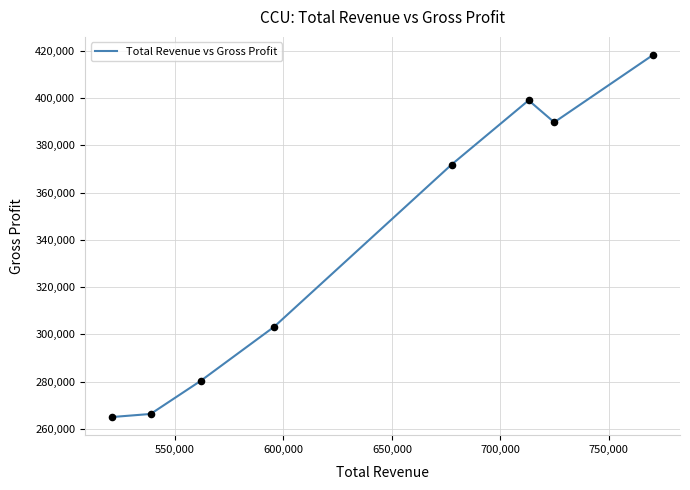

What is the maximum value shown in the chart?

418300